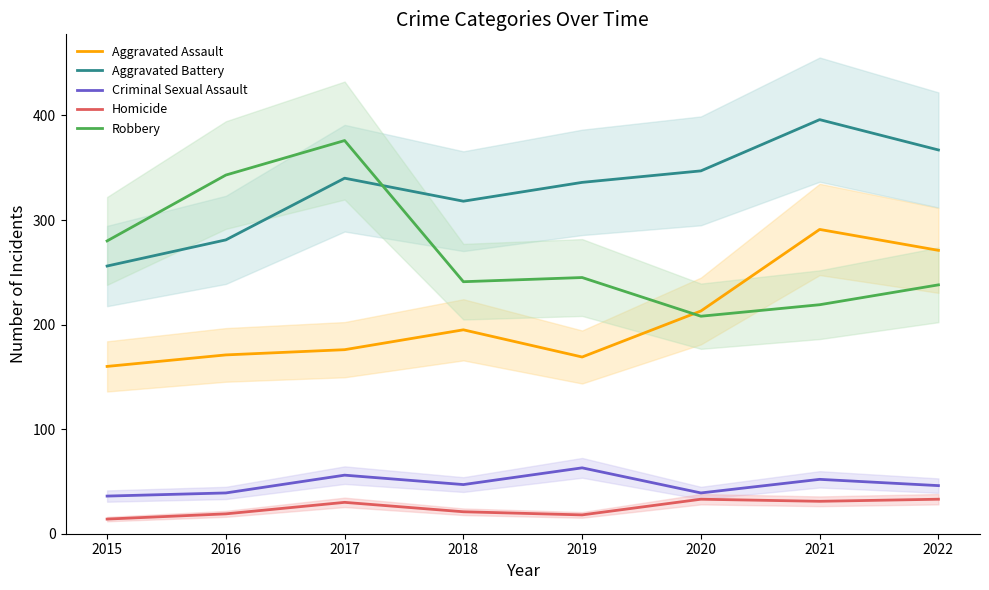

Where is the first local minimum for Robbery?

2018